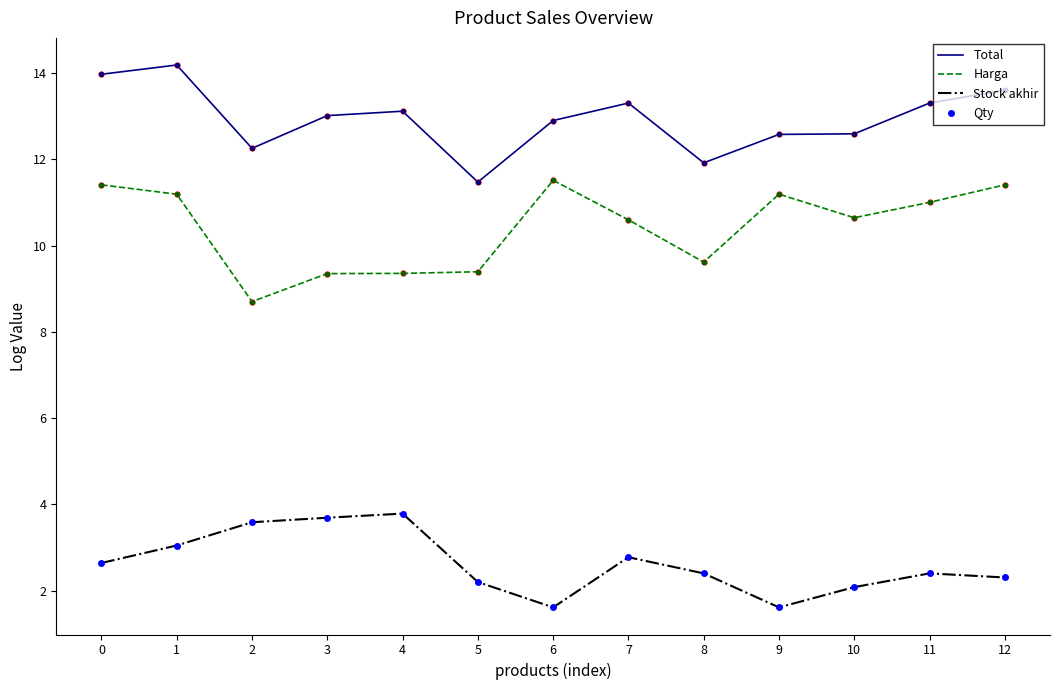

At how many categories does at least one series exceed 9?

13